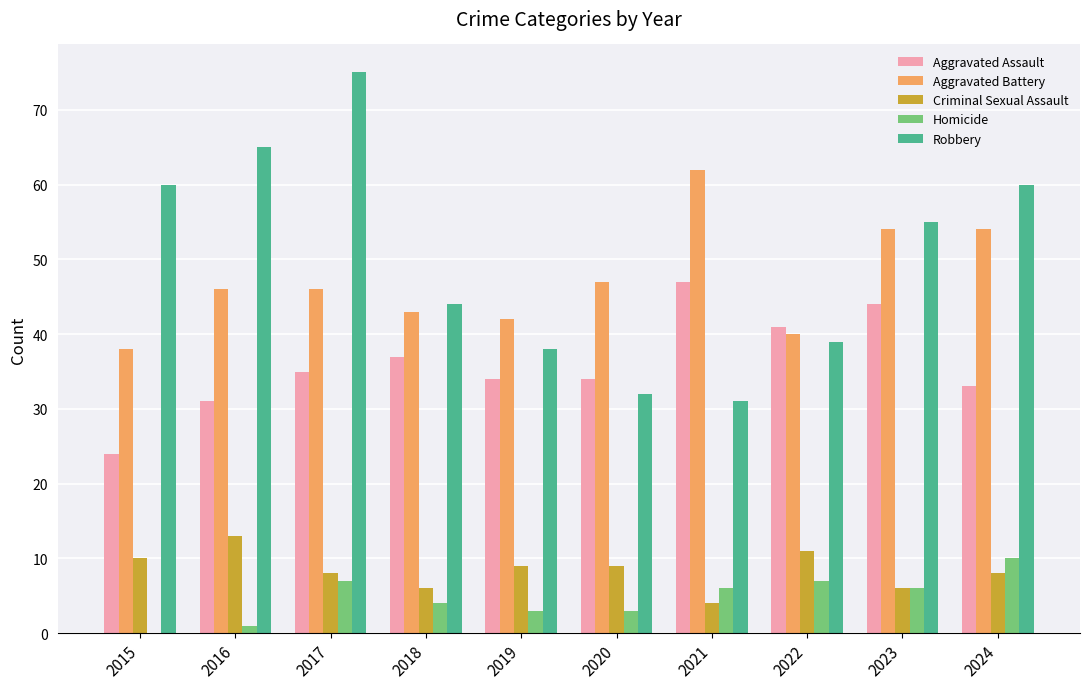

Reading right to left, what are all the values shown in this chart?

Aggravated Assault: 2024=33	2023=44	2022=41	2021=47	2020=34	2019=34	2018=37	2017=35	2016=31	2015=24
Aggravated Battery: 2024=54	2023=54	2022=40	2021=62	2020=47	2019=42	2018=43	2017=46	2016=46	2015=38
Criminal Sexual Assault: 2024=8	2023=6	2022=11	2021=4	2020=9	2019=9	2018=6	2017=8	2016=13	2015=10
Homicide: 2024=10	2023=6	2022=7	2021=6	2020=3	2019=3	2018=4	2017=7	2016=1	2015=0
Robbery: 2024=60	2023=55	2022=39	2021=31	2020=32	2019=38	2018=44	2017=75	2016=65	2015=60